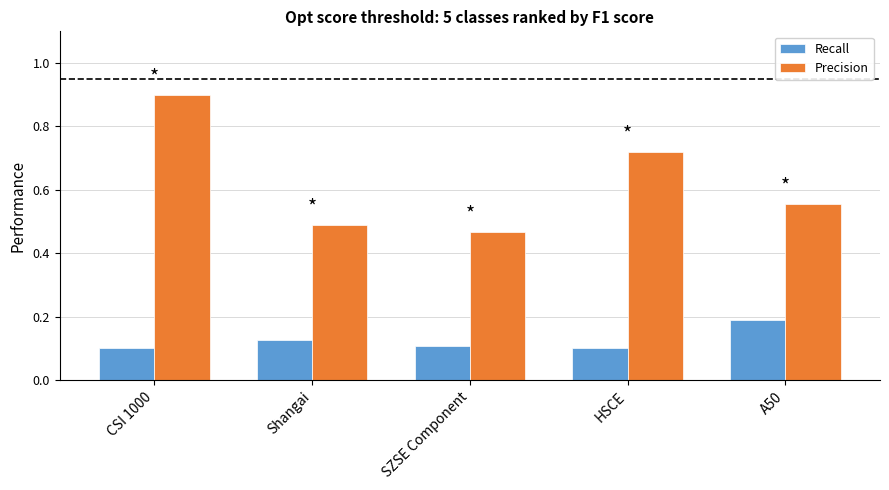

What is the label of the 5th bar from the left?

A50